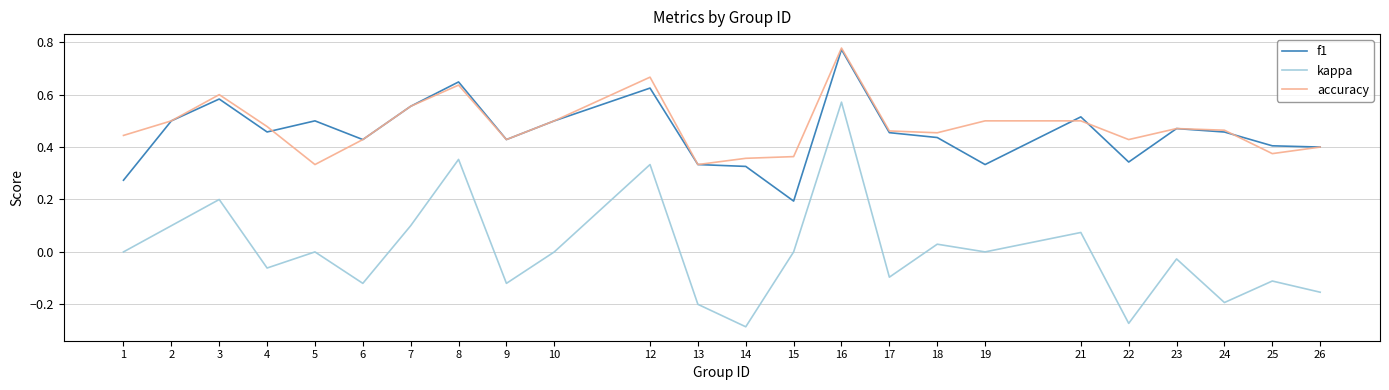

What is the difference between the maximum and minimum values in the kappa series?

0.9